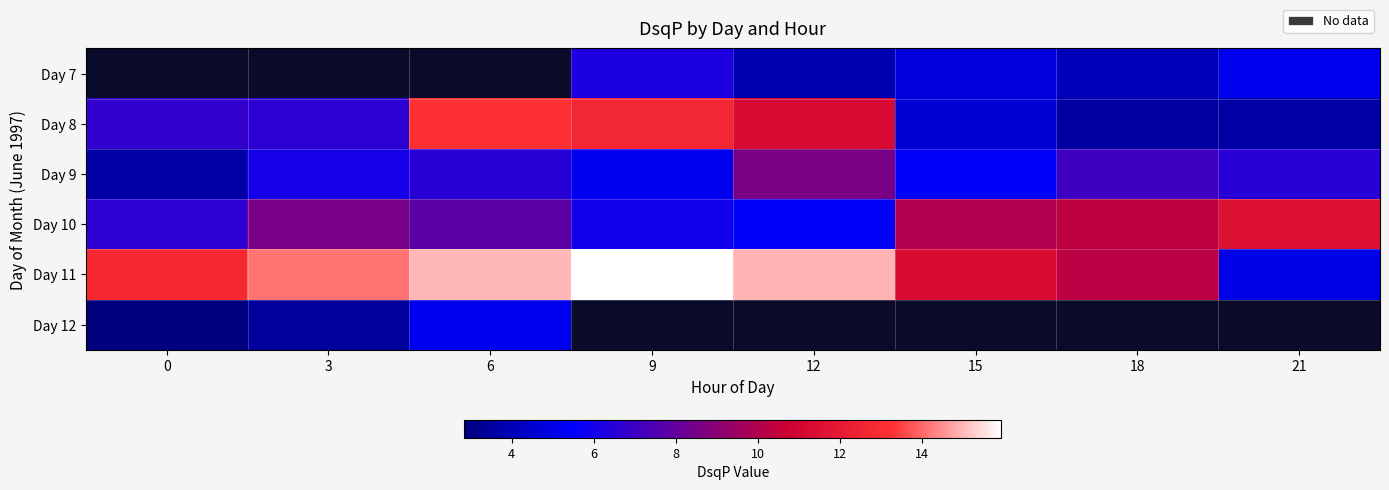

How many data points in Day 9 are above 6?

5